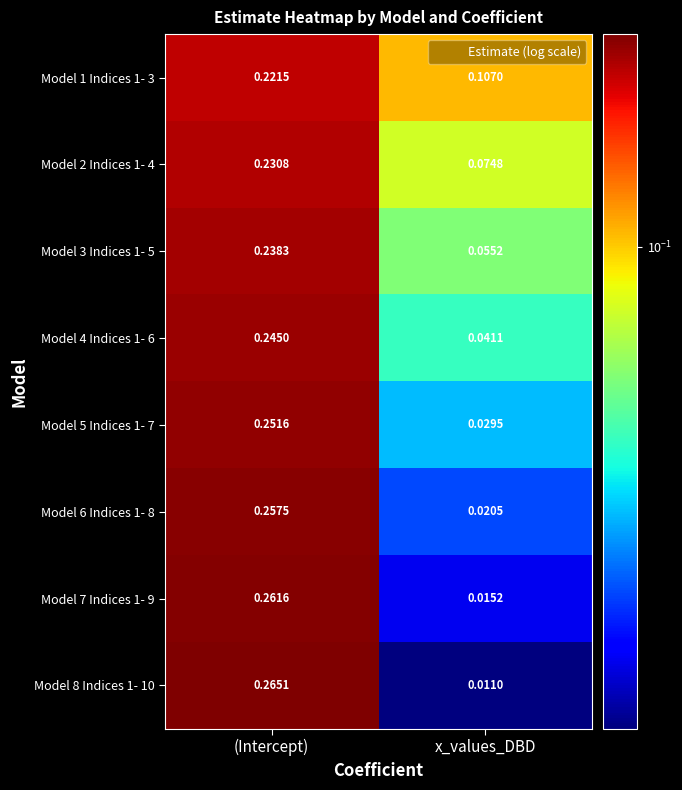

Which category has the lowest value across all series?

x_values_DBD